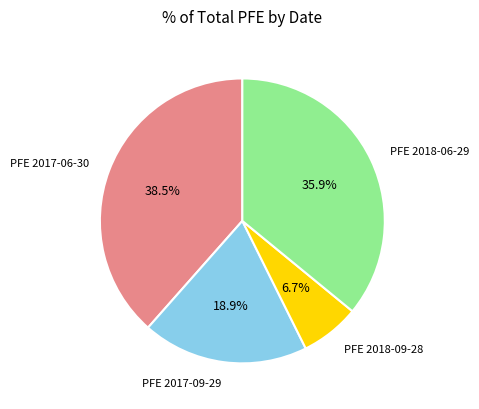

To the nearest percent, what is the difference between the largest and smallest slice percentages?

32%